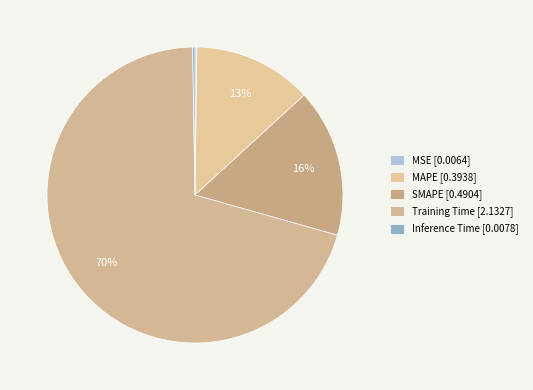

Which slice represents more than half of the pie?

Training Time